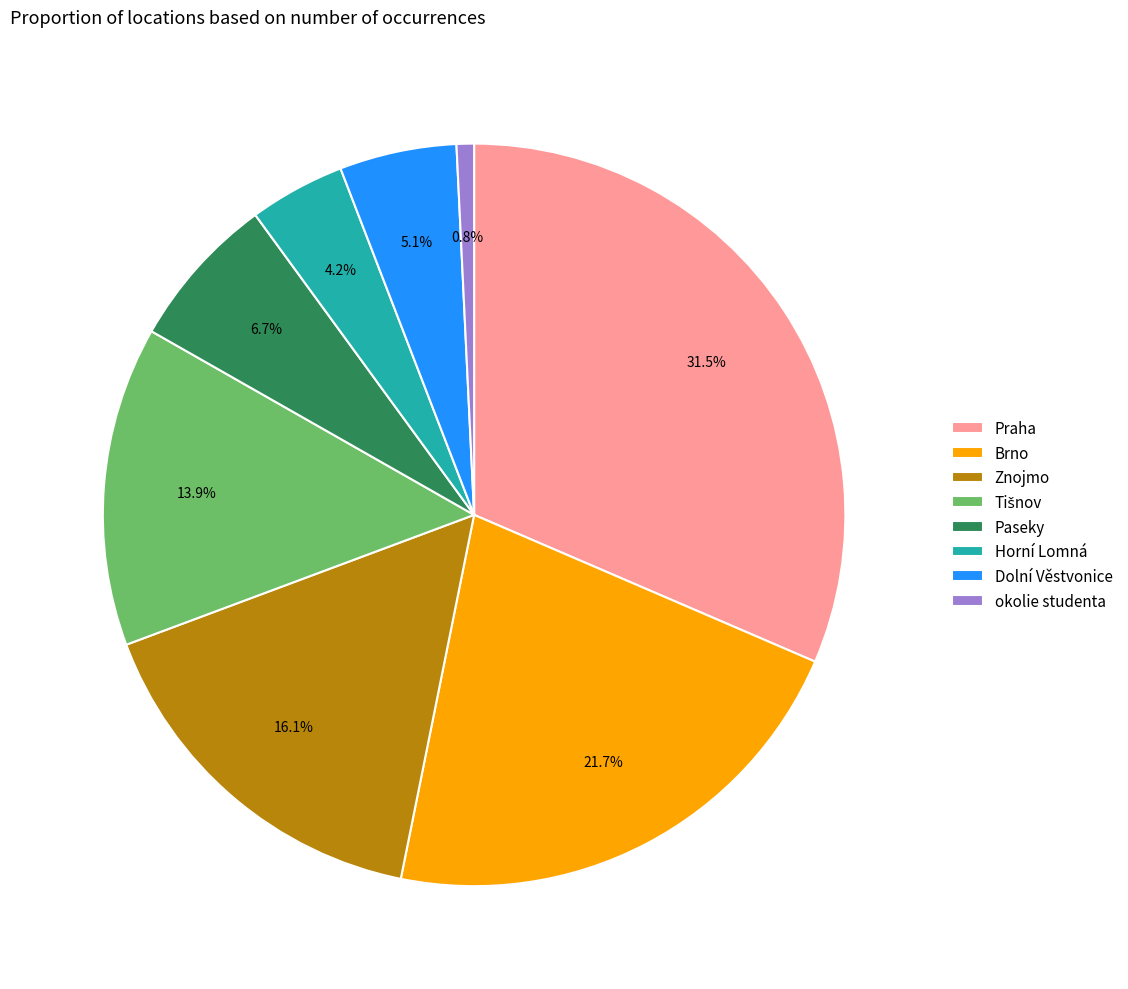

Which has a higher value, Paseky or Brno?

Brno